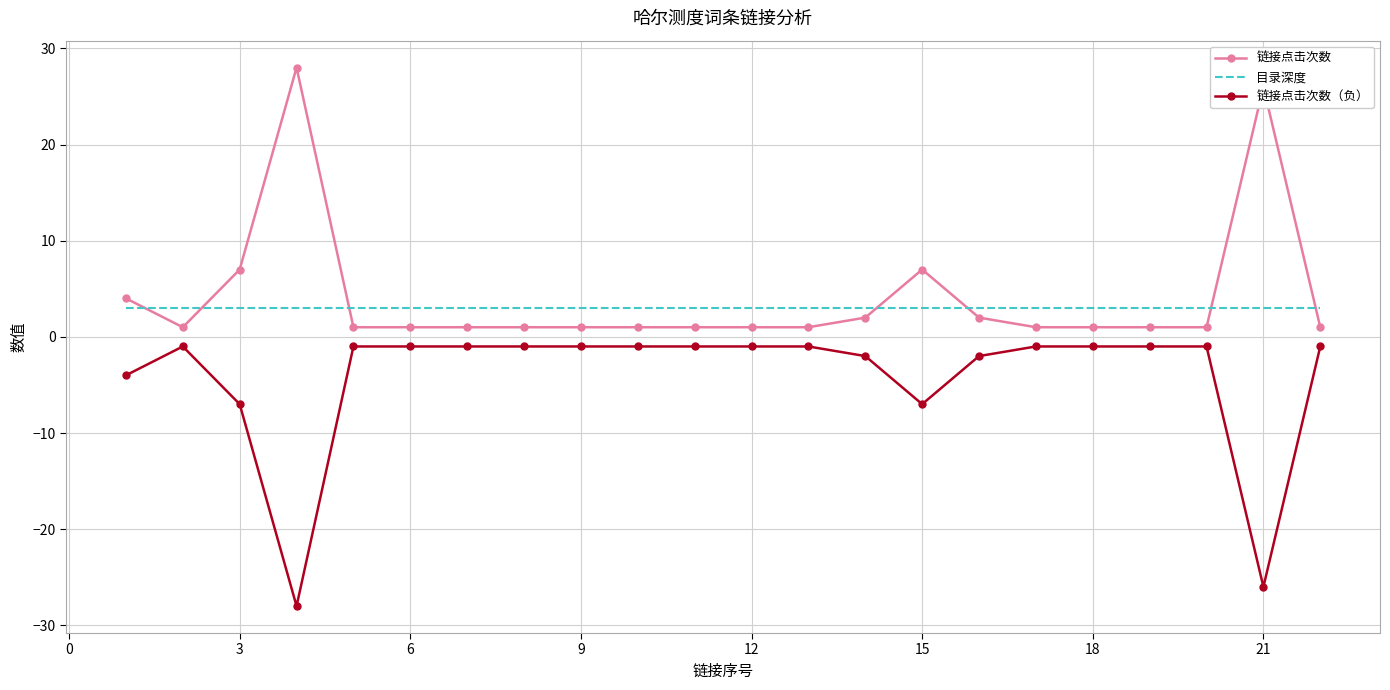

True or false: 链接点击次数（负） and 链接点击次数 intersect in this chart.

False